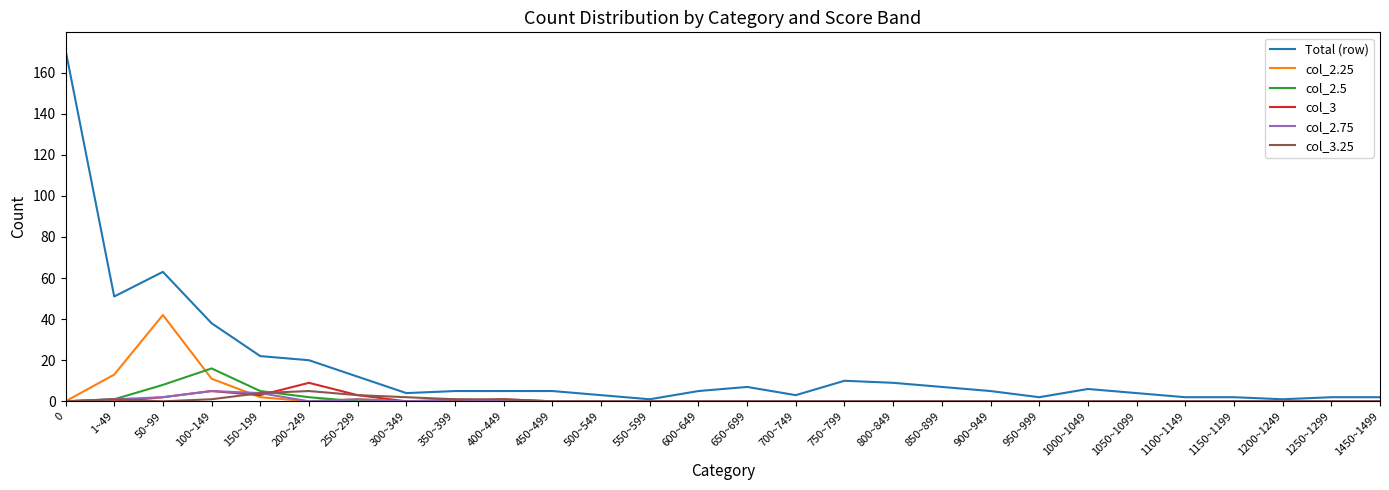

Is it true that Total (row) equals 68 at 100~149?

False